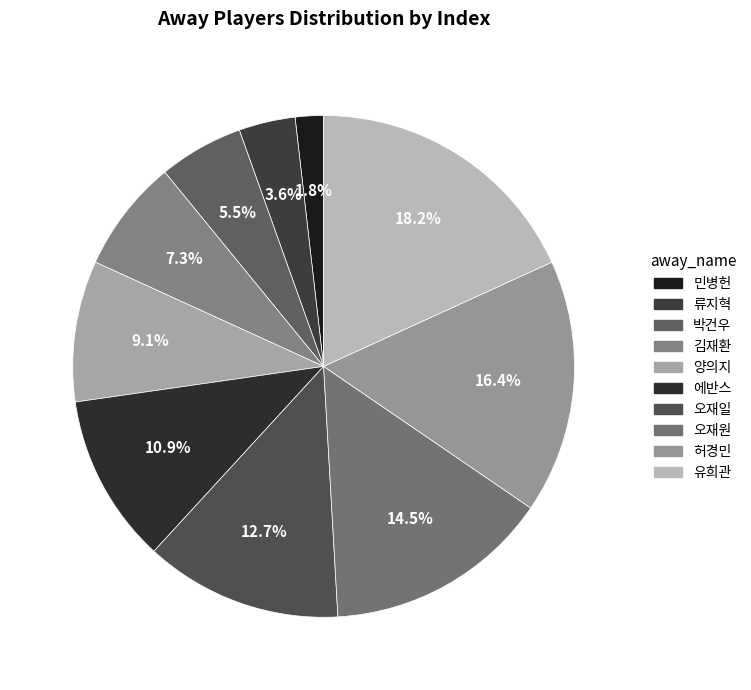

How many slices are in this pie chart?

10